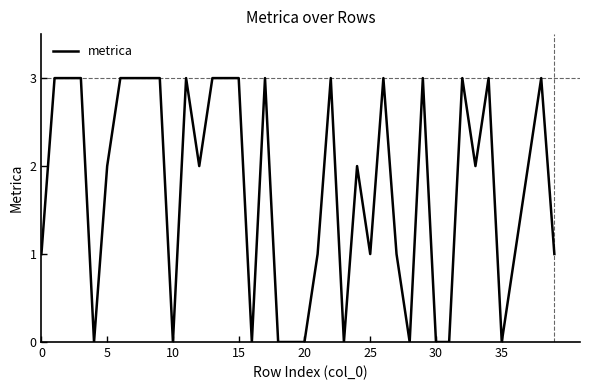

What is the difference between the maximum and minimum values?

3